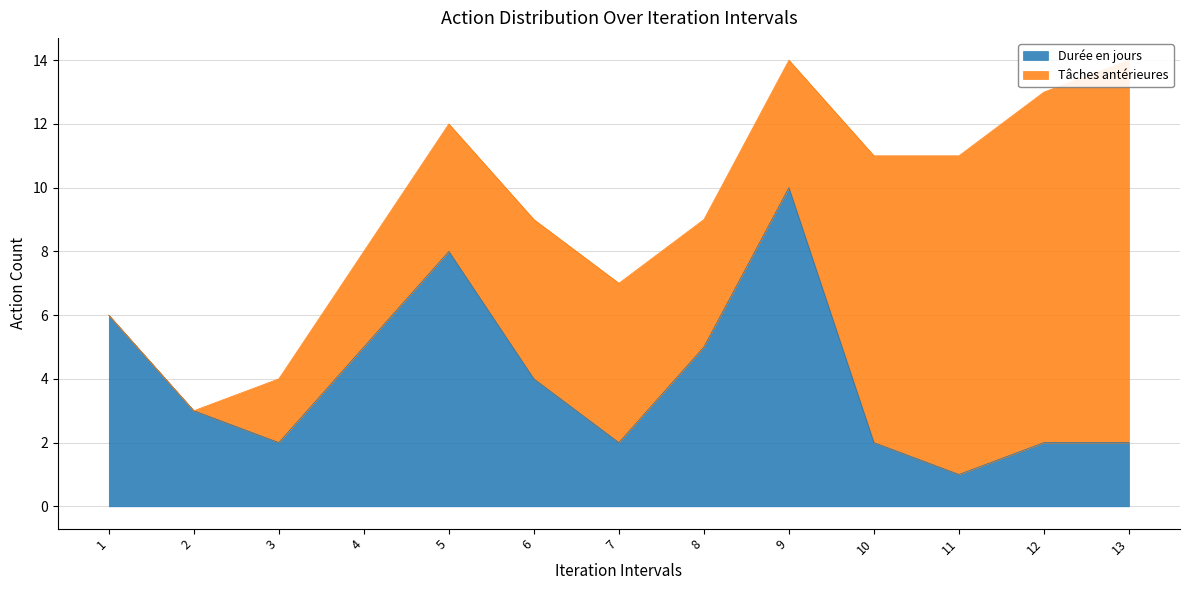

How many points are lower than both their immediate neighbors (excluding endpoints)?

3